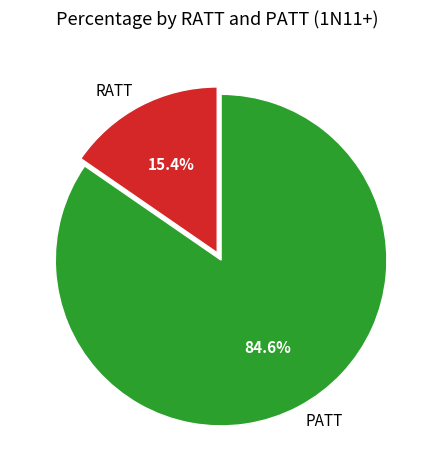

Which slice represents more than half of the pie?

PATT